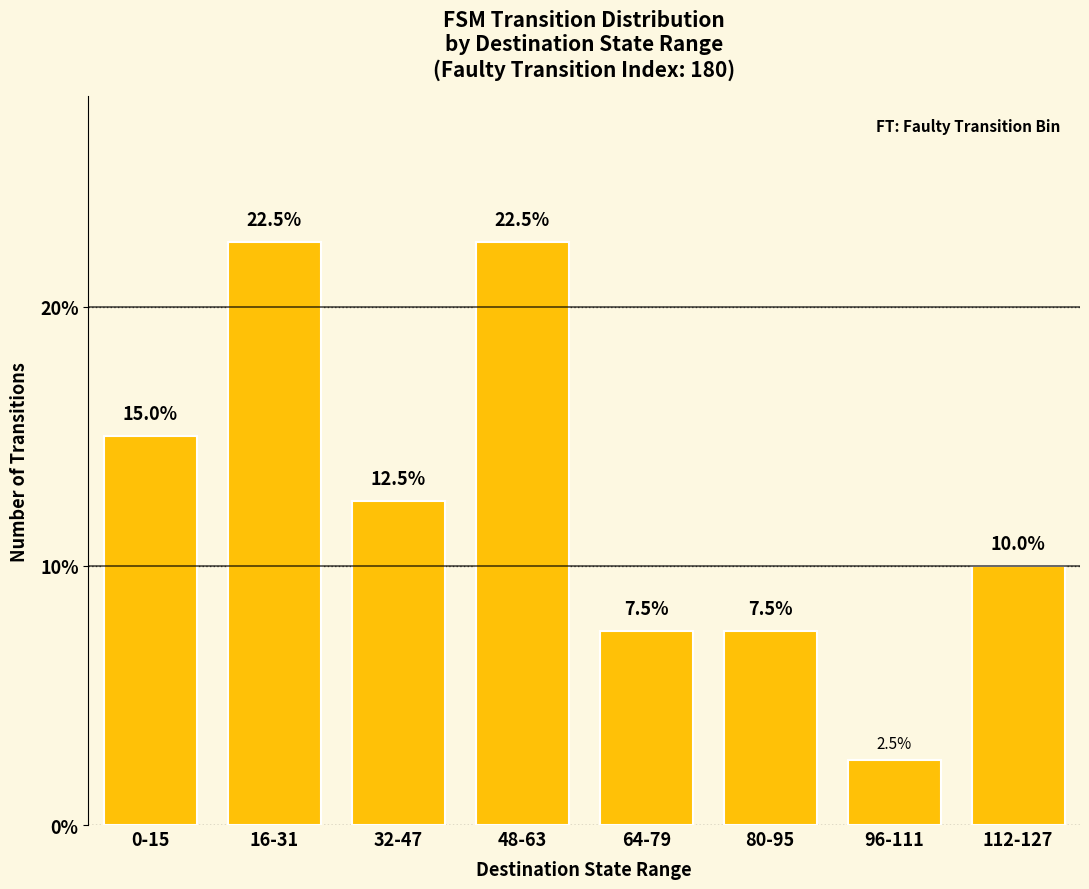

Reading left to right, transcribe all the data shown in this chart.

0-15=15.0	16-31=22.5	32-47=12.5	48-63=22.5	64-79=7.5	80-95=7.5	96-111=2.5	112-127=10.0